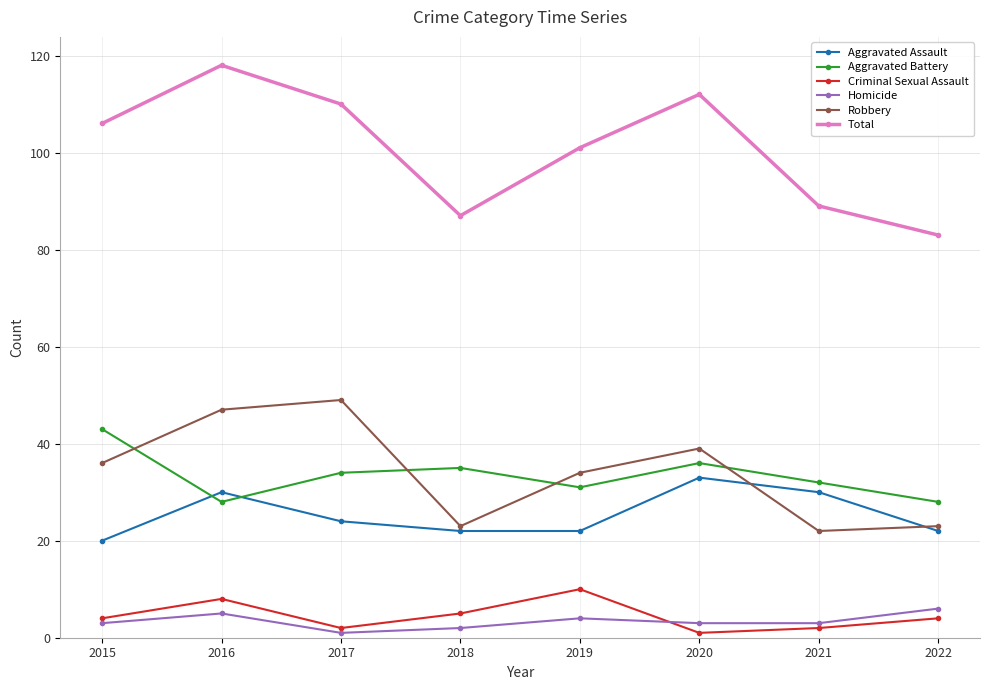

At how many categories does at least one series exceed 5?

8